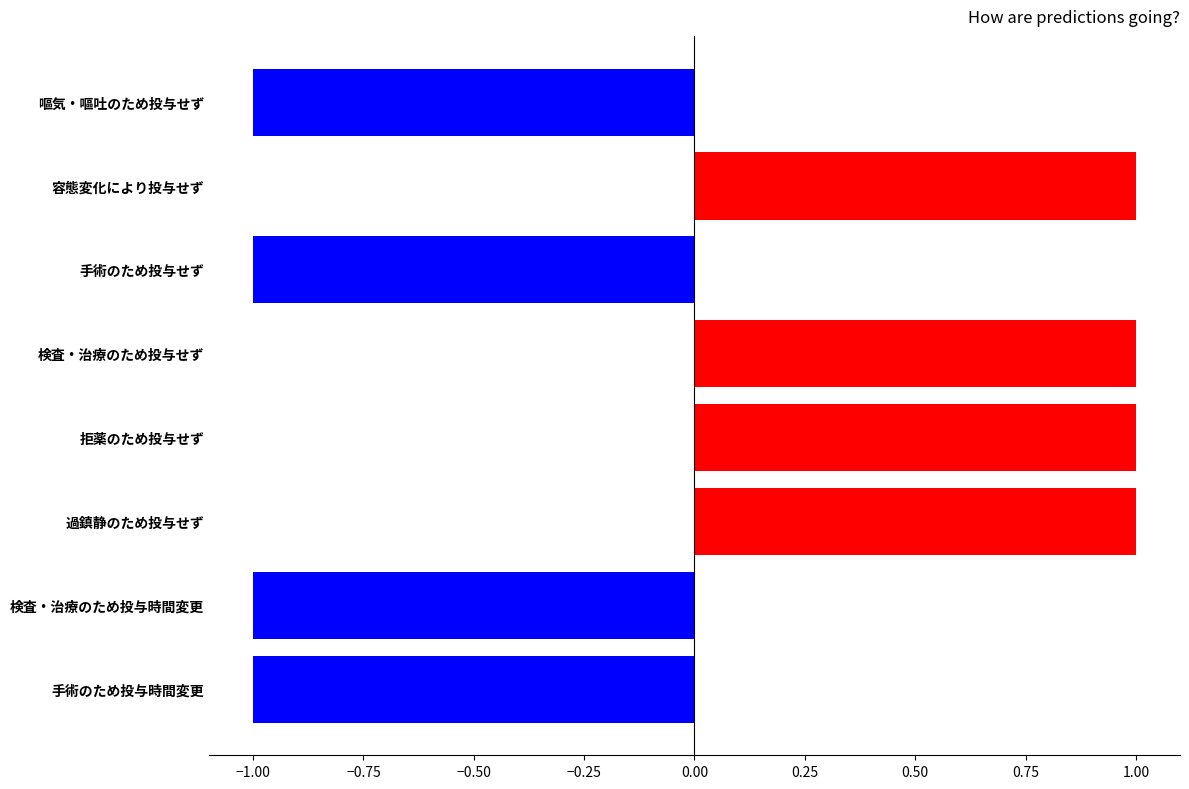

Count the values in the range -1 to 1.

8